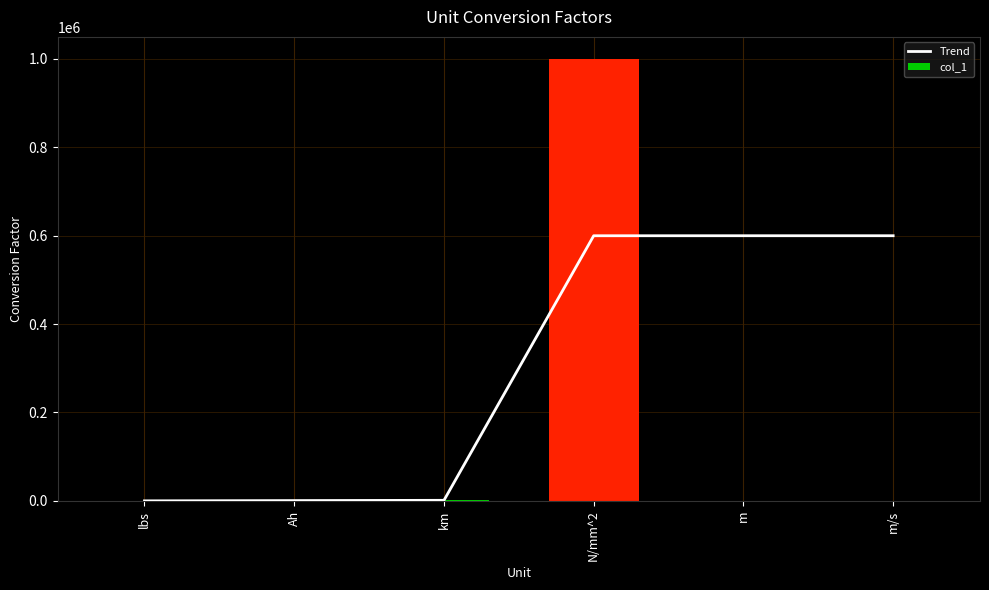

What is the average value of the col_1 series?

167017.6